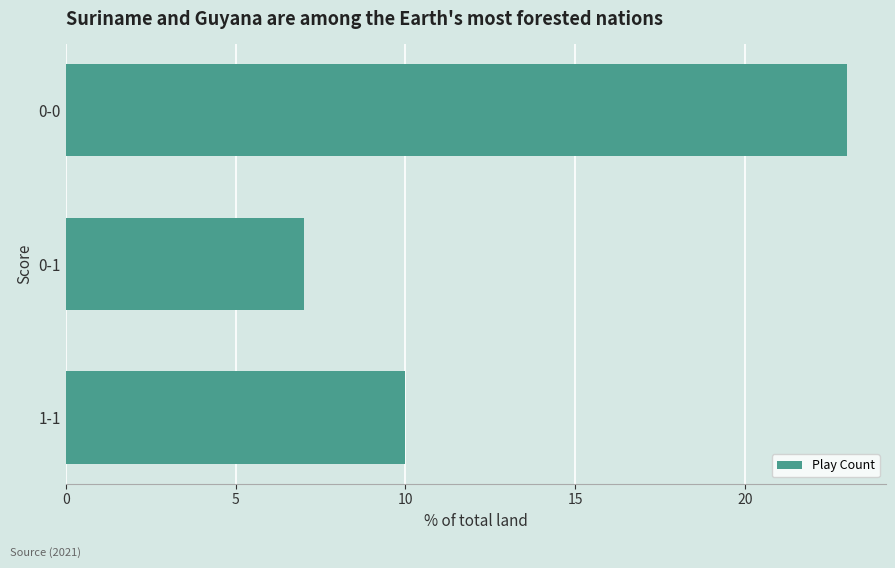

Rank the categories by value from lowest to highest.

0-1, 1-1, 0-0